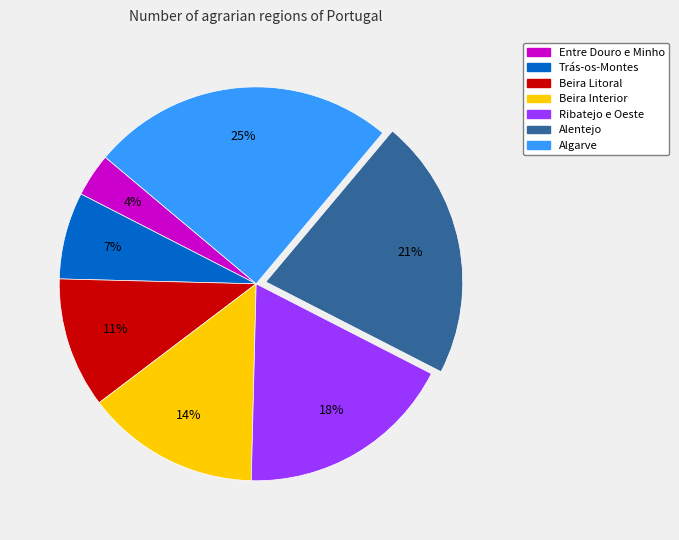

To the nearest percent, what portion does Beira Interior represent?

14%